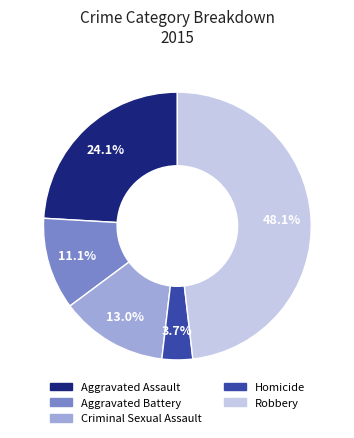

What is the largest slice in the pie chart?

Robbery